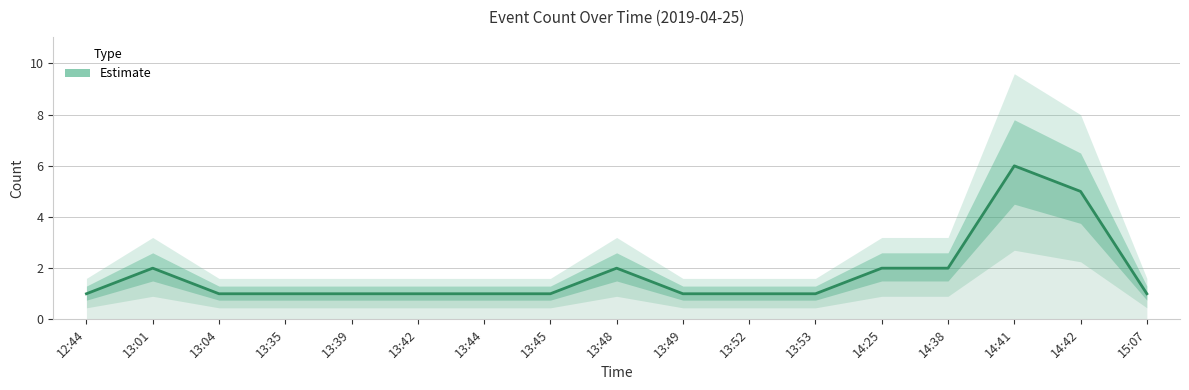

Is this an area chart (filled region under the line)?

No